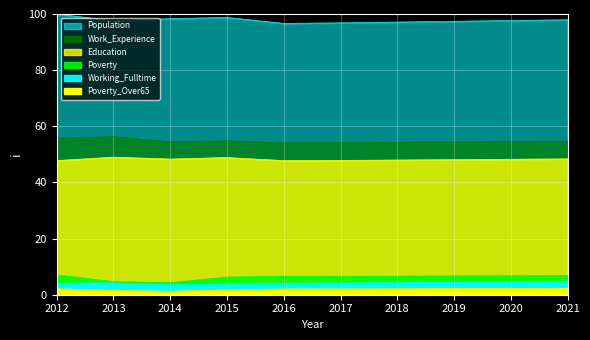

What is the total value across all series at 2019?

213.3